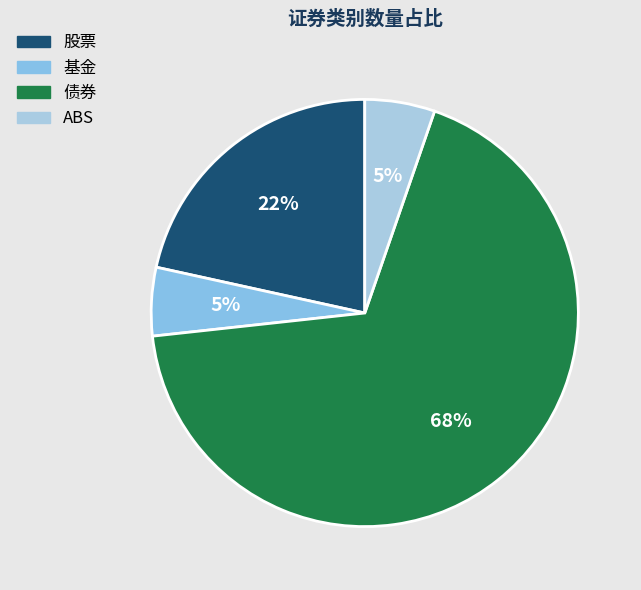

What is the total percentage of 基金 and 债券?

73.1%